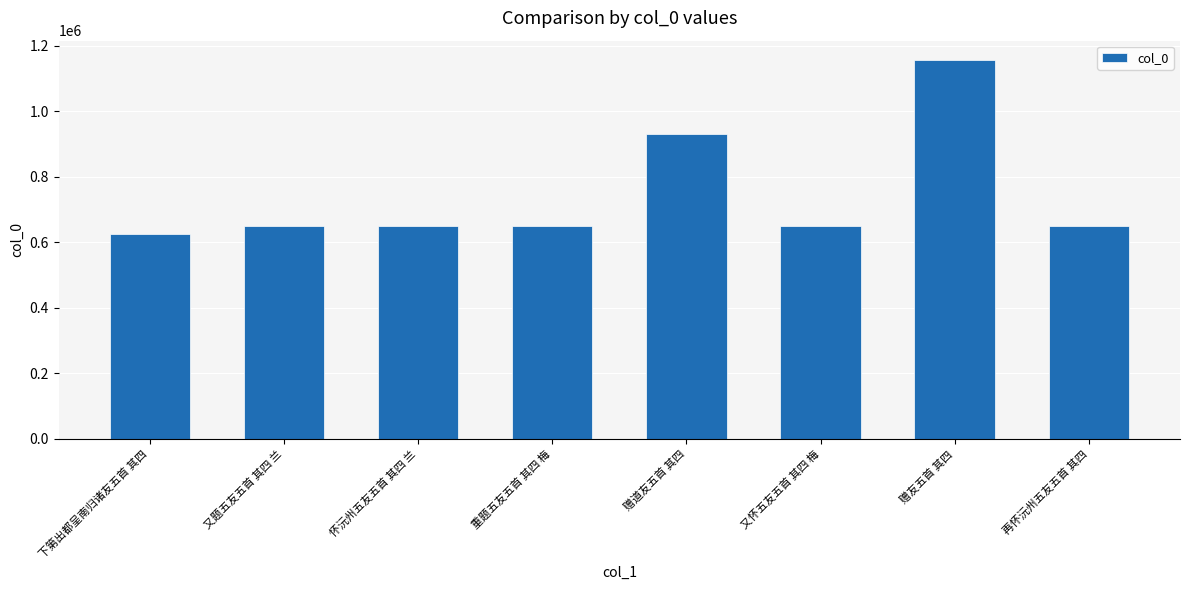

What is the minimum value shown in the chart?

624705